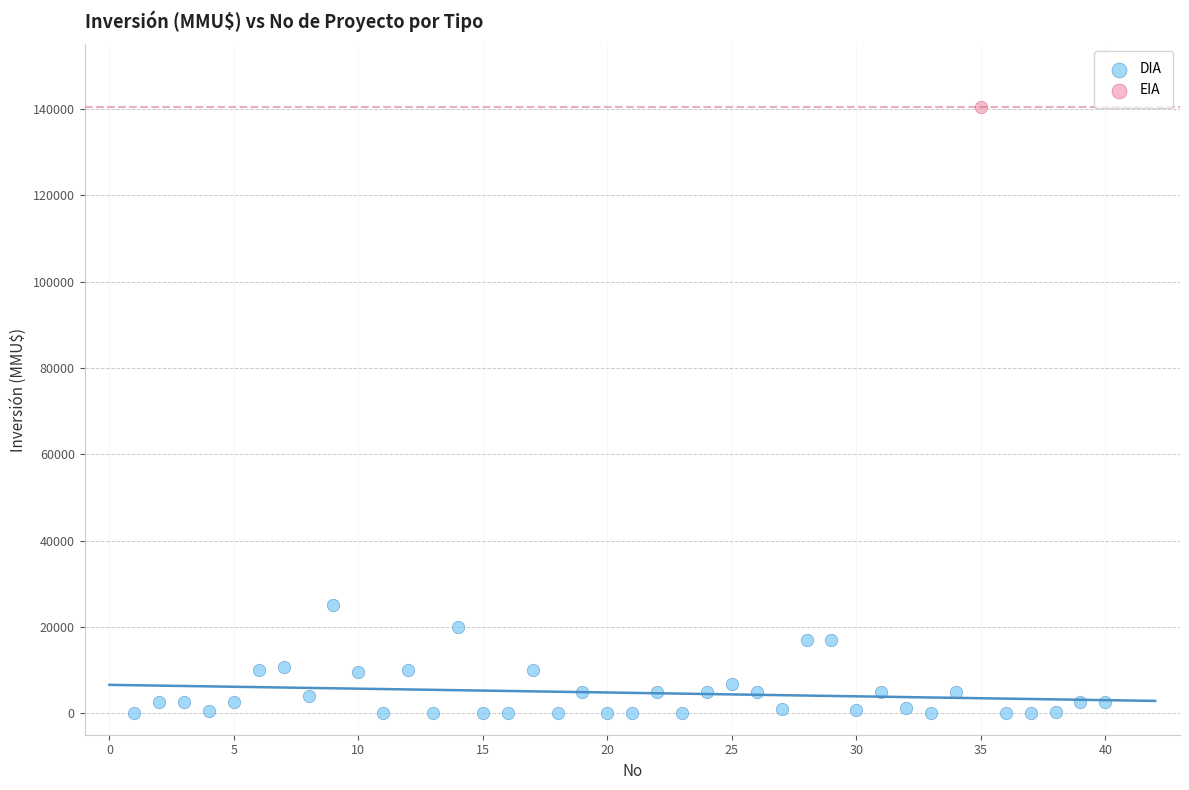

What are all the series names shown in the legend?

DIA, EIA